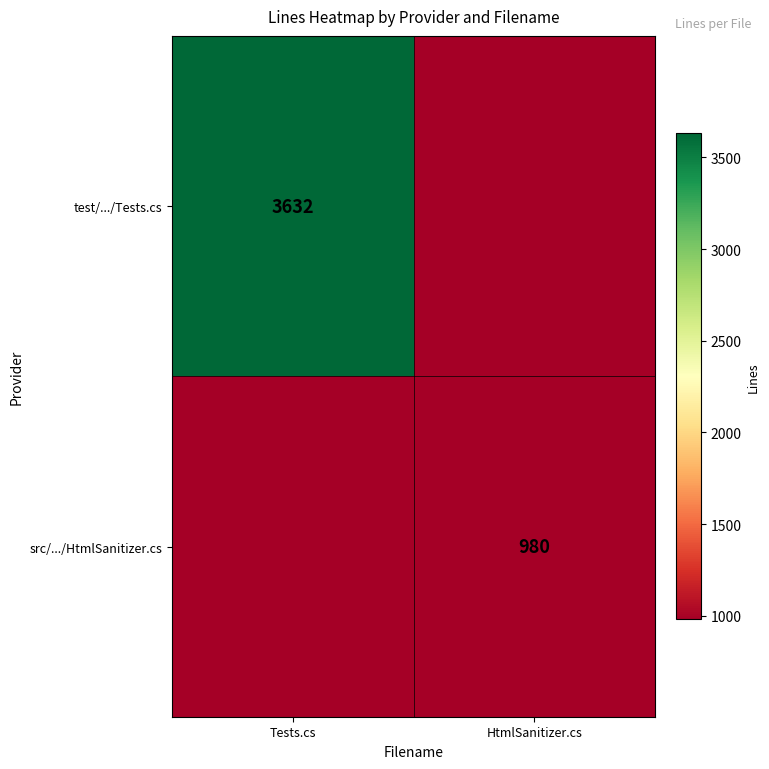

True or false: test/.../Tests.cs has a value of 3632 at Tests.cs.

True